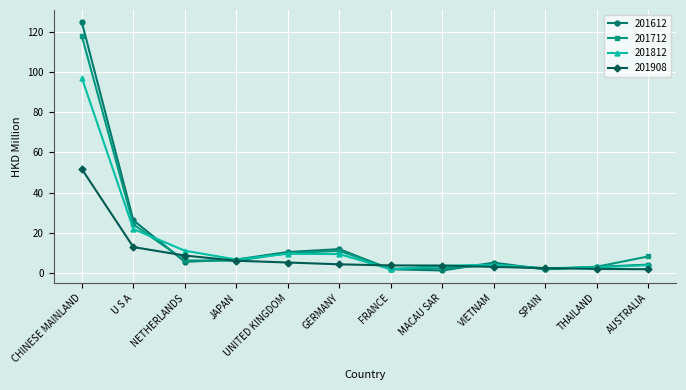

What position from the left is UNITED KINGDOM?

5